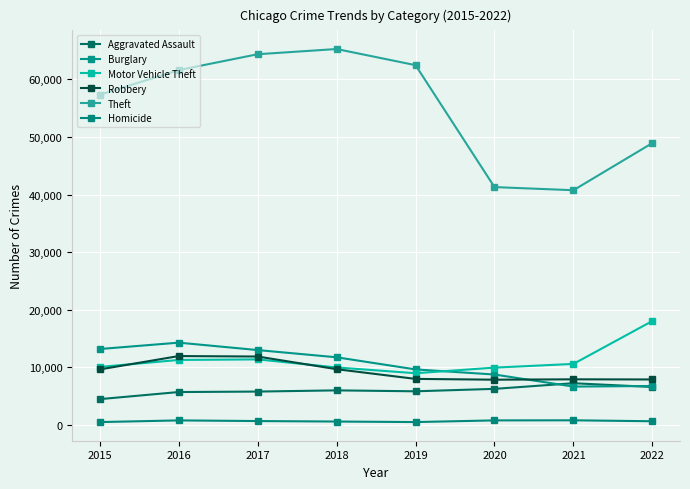

True or false: Theft has a value of 54988 at 2021.

False